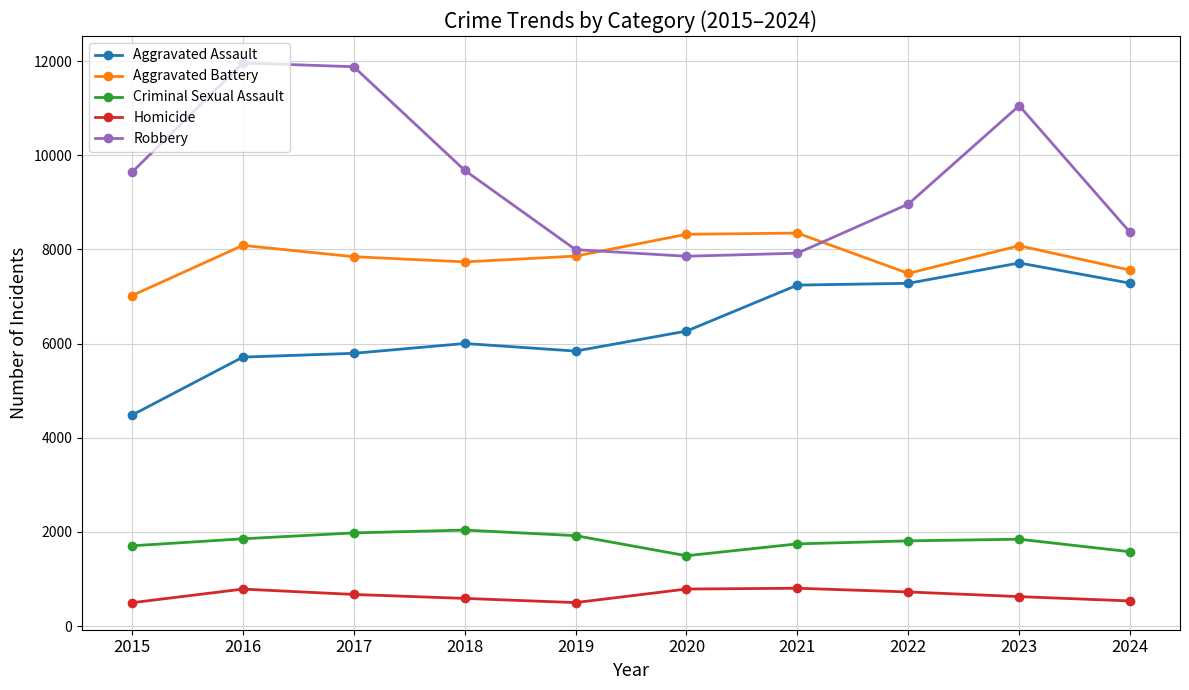

How many lines are shown in the chart?

5